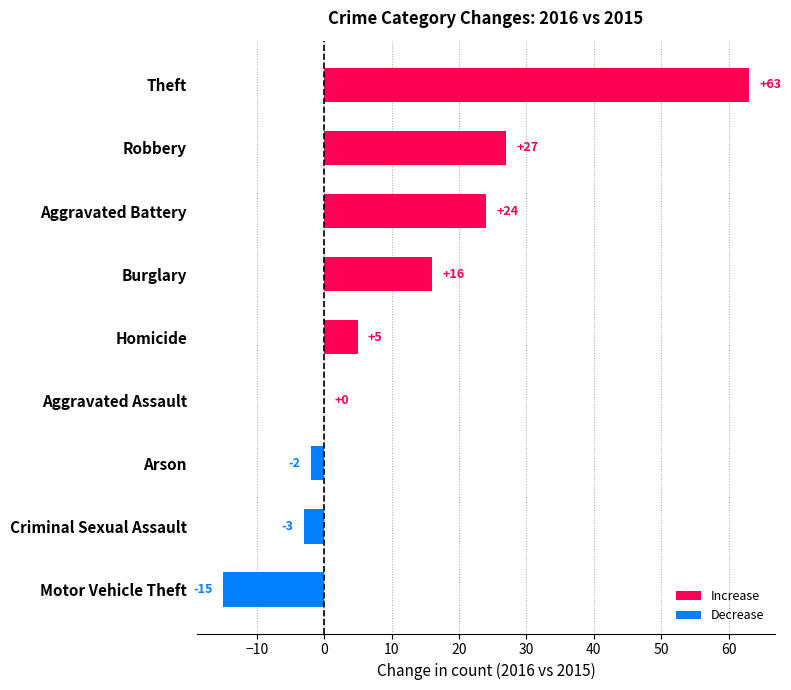

Between Homicide and Robbery, which is larger?

Robbery